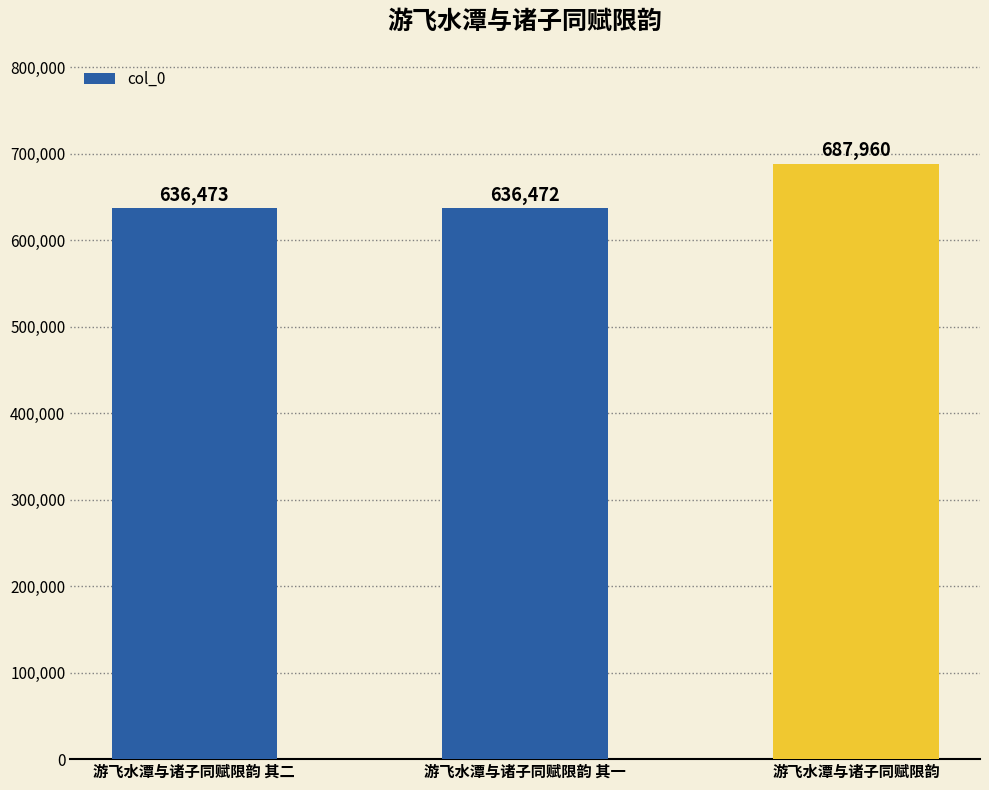

What is the sum of the values at 游飞水潭与诸子同赋限韵 其一 and 游飞水潭与诸子同赋限韵 其二?

1272945